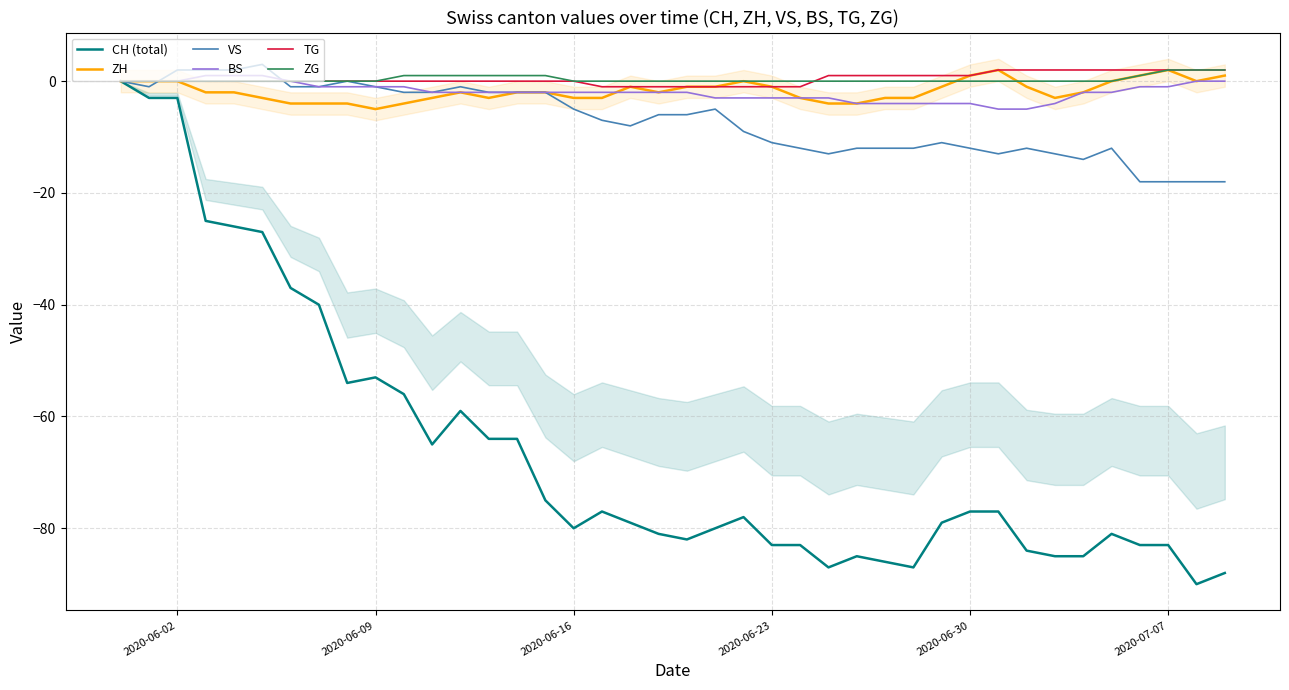

What is the sum of the ZH values at 2020-06-23 and 2020-06-16?

-4